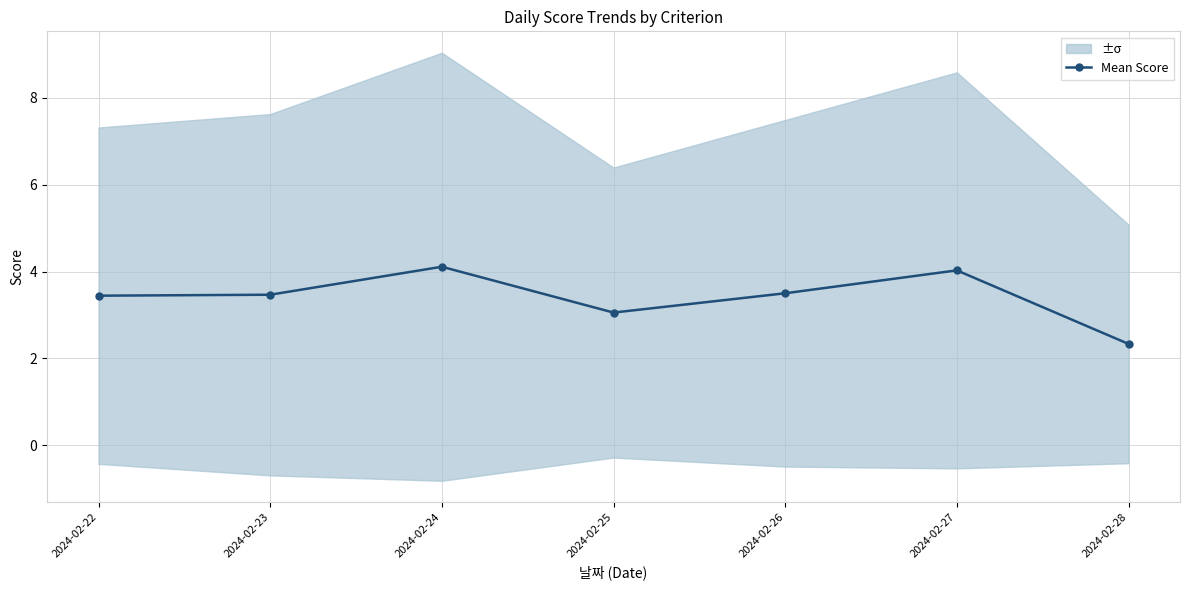

Is it true that the value at 2024-02-23 is 3.5?

True